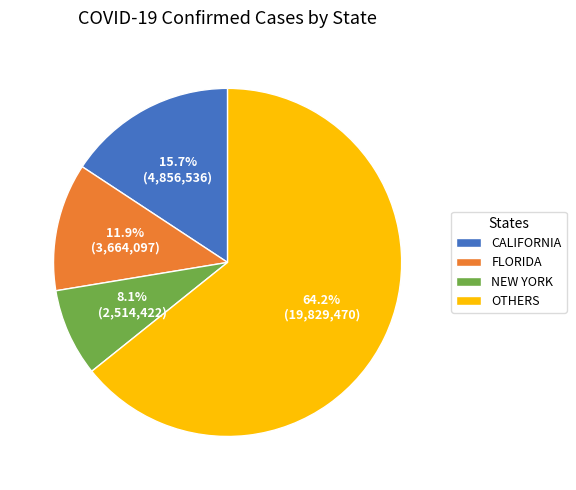

Rank the categories by value from lowest to highest.

NEW YORK, FLORIDA, CALIFORNIA, OTHERS